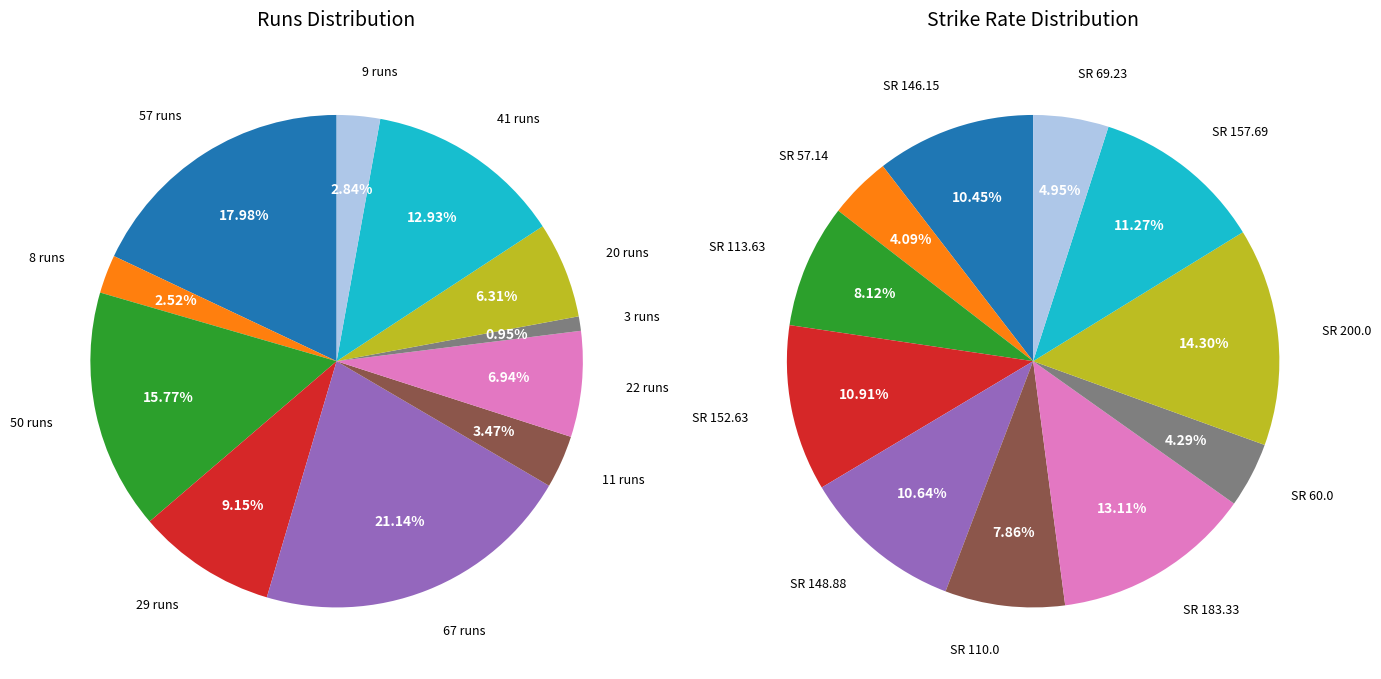

Does 6 account for over 50% of the chart?

No